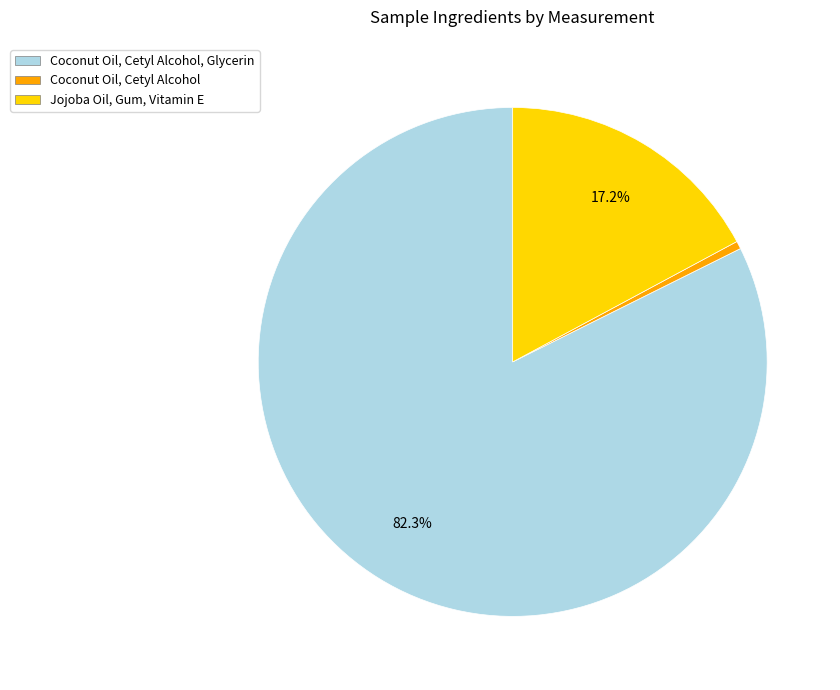

Is there a majority slice in this chart?

Yes